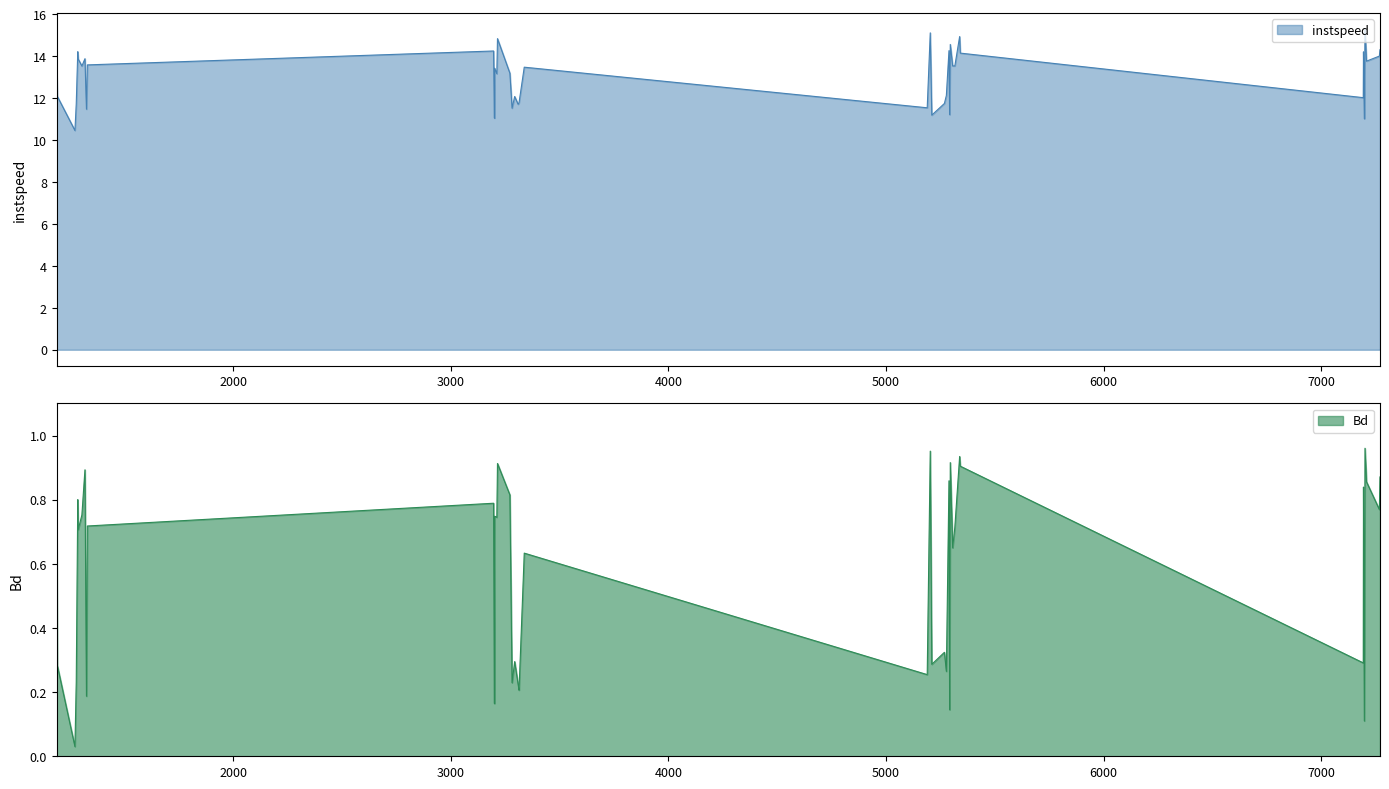

In instspeed, how many points are higher than both neighbors (excluding endpoints)?

13